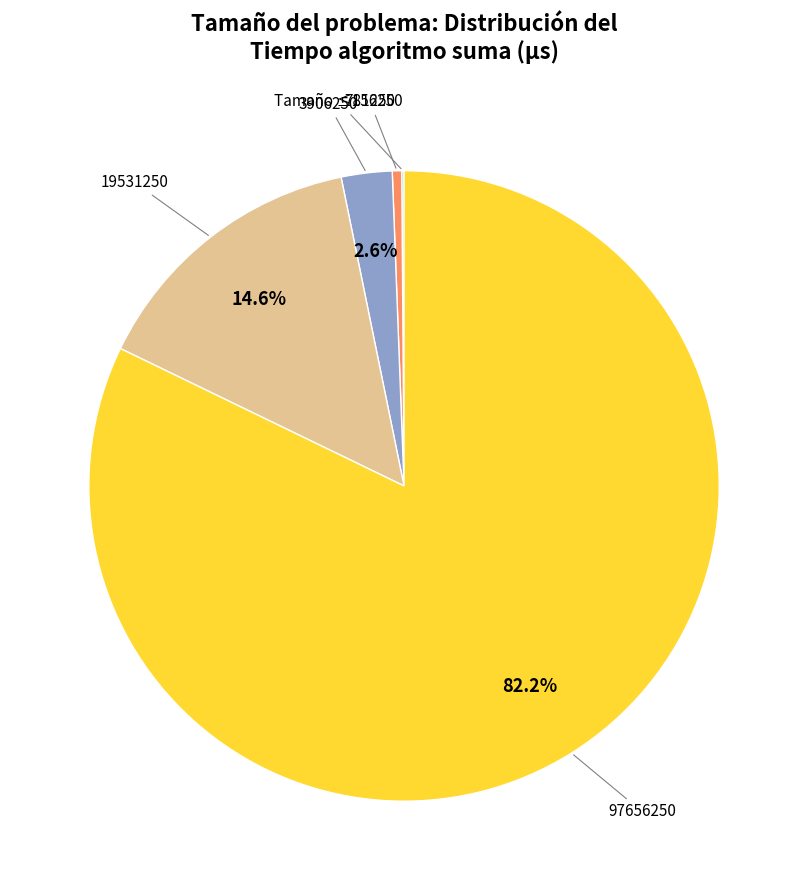

Is there any slice that represents more than half of the pie?

Yes